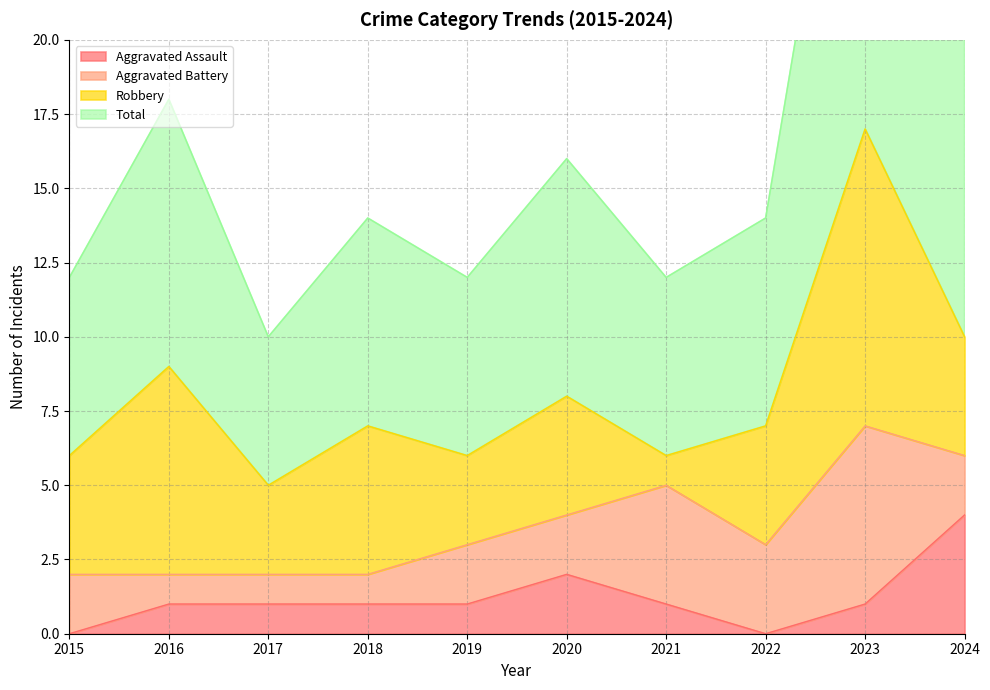

Count the number of categories in the chart.

10